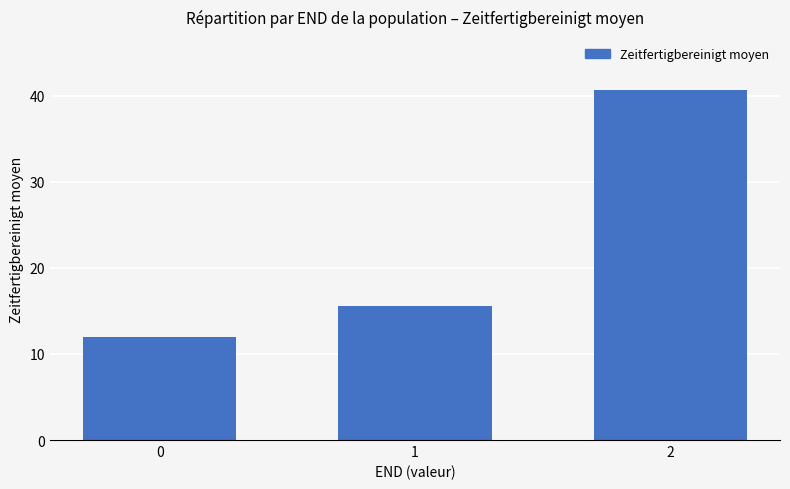

Are the bars horizontal?

No